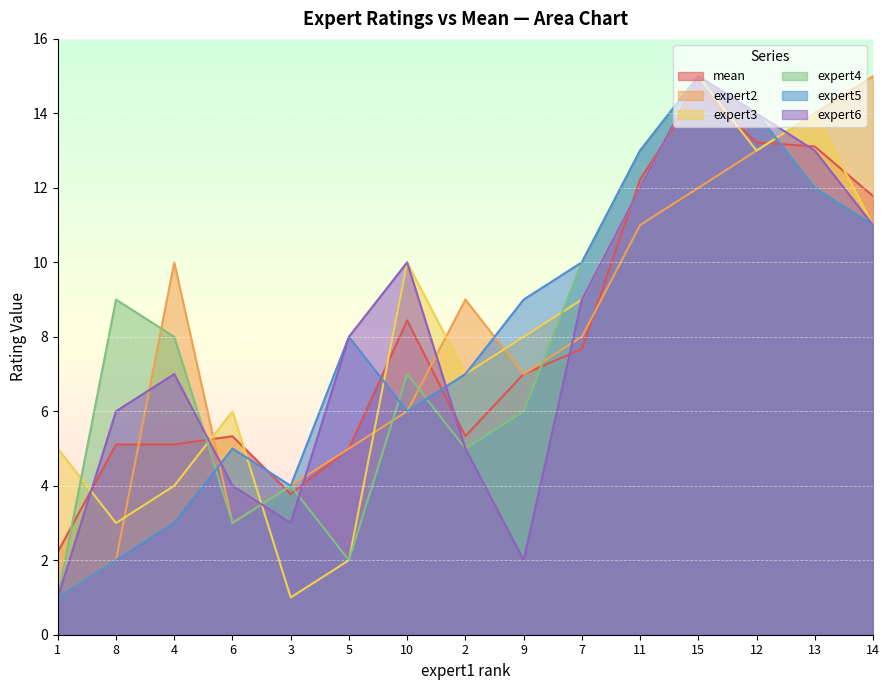

In expert2, how many points are higher than both neighbors (excluding endpoints)?

2